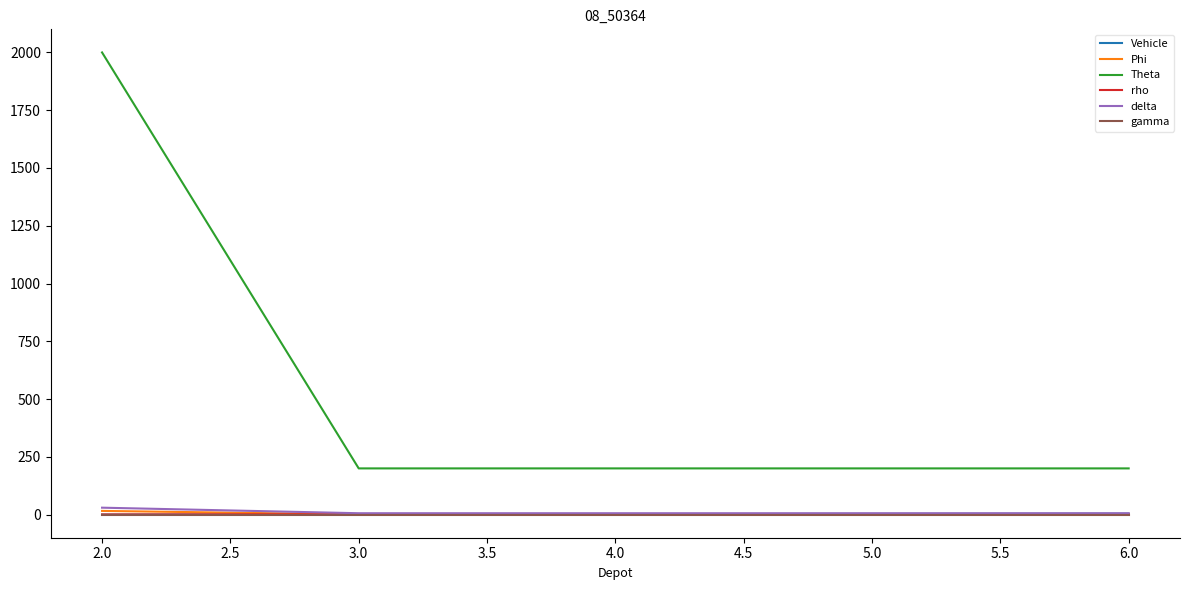

Between 2.0 and 4.0, which series saw the biggest shift?

Theta